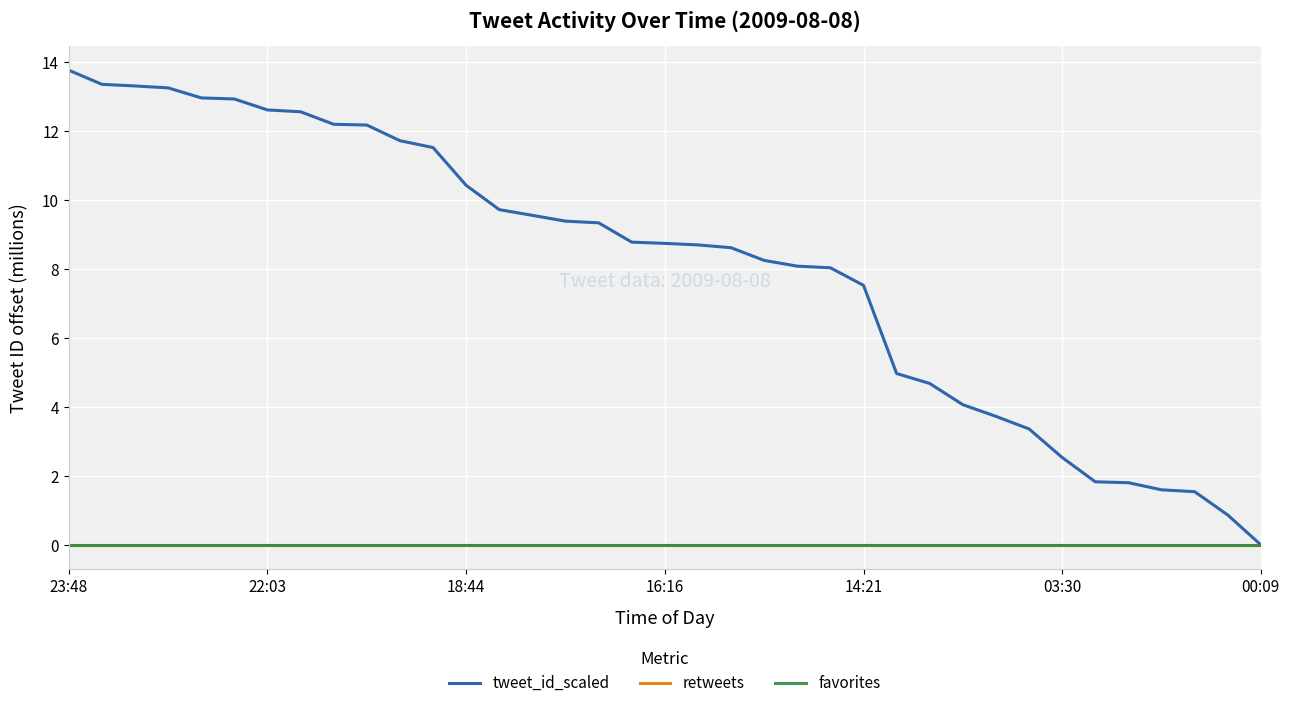

True or false: retweets has more than 0 points higher than both neighbors.

False